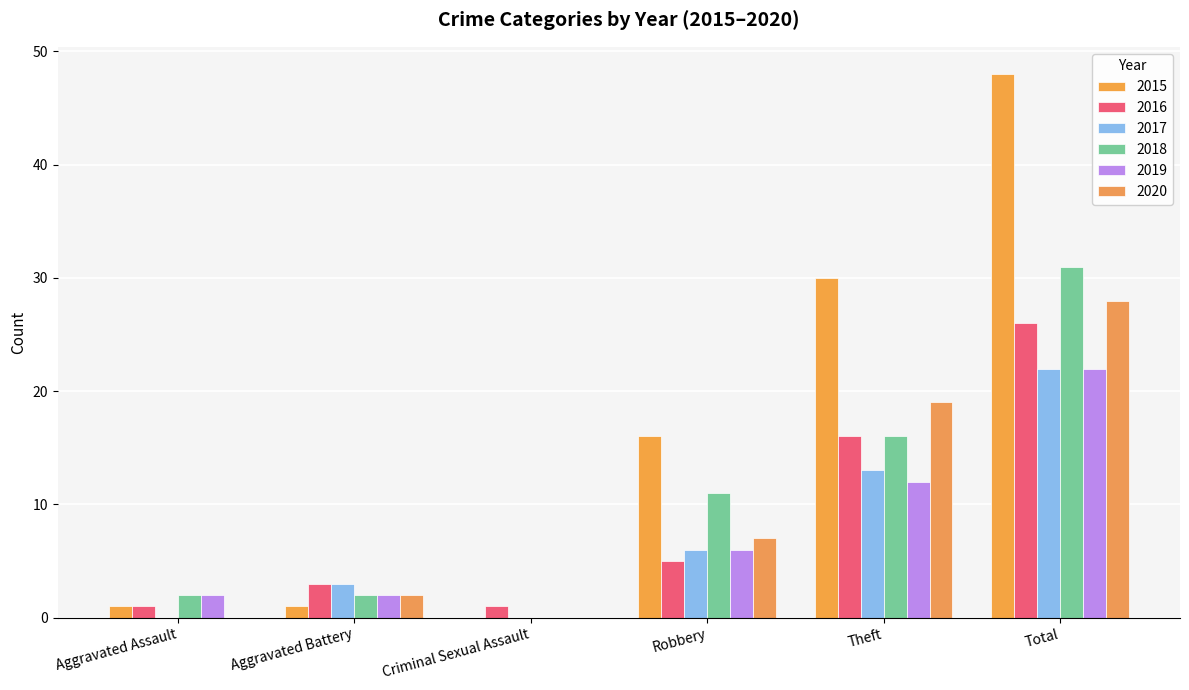

Rank the series by their maximum value, from highest to lowest.

2015, 2018, 2020, 2016, 2017, 2019